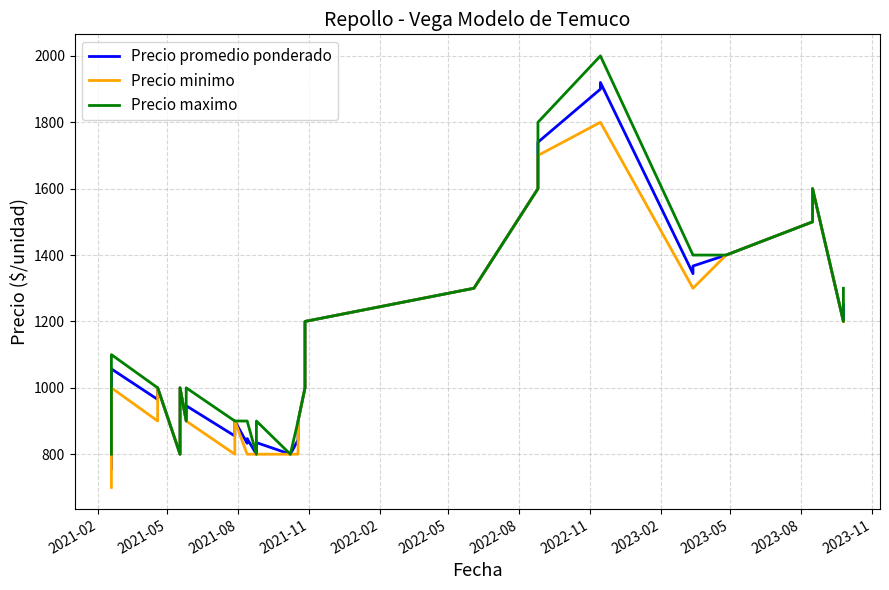

What are all the series names shown in the legend?

Precio promedio ponderado, Precio minimo, Precio maximo